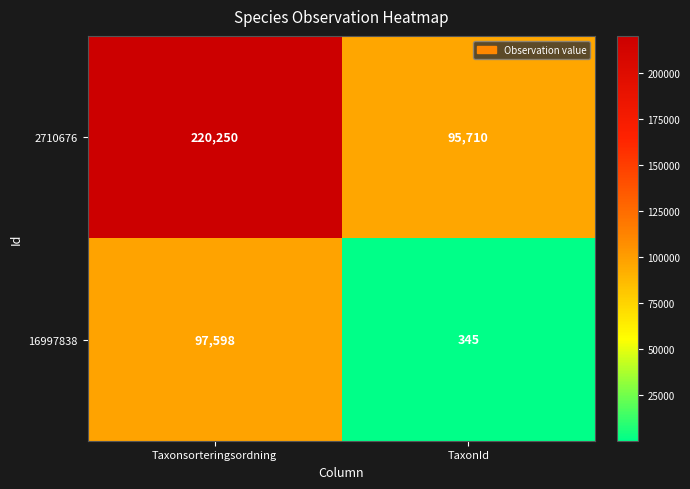

What is the difference between the maximum and minimum values in the 2710676 series?

124540